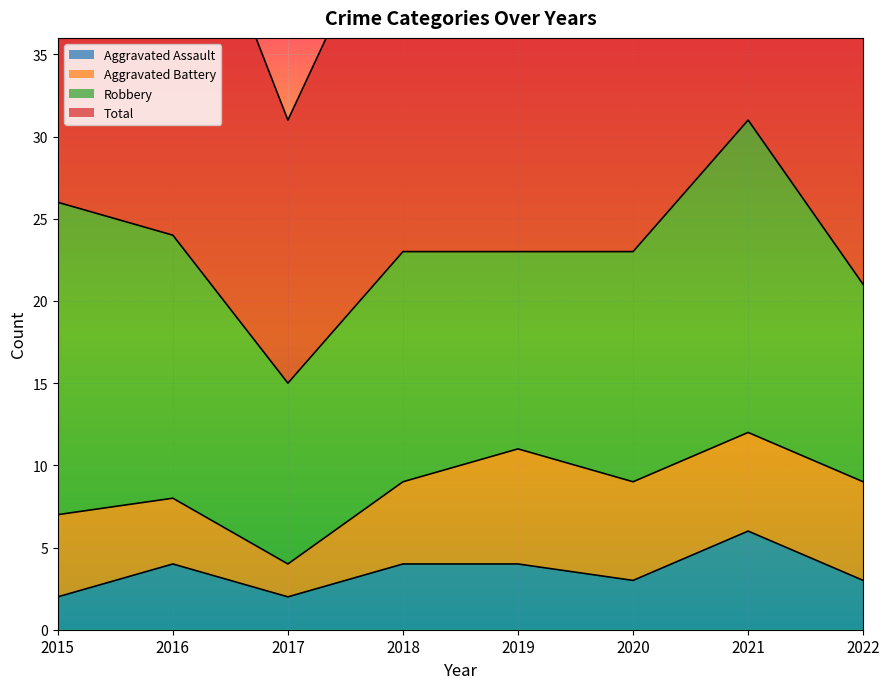

Which category has the highest value in the Aggravated Assault series?

2021